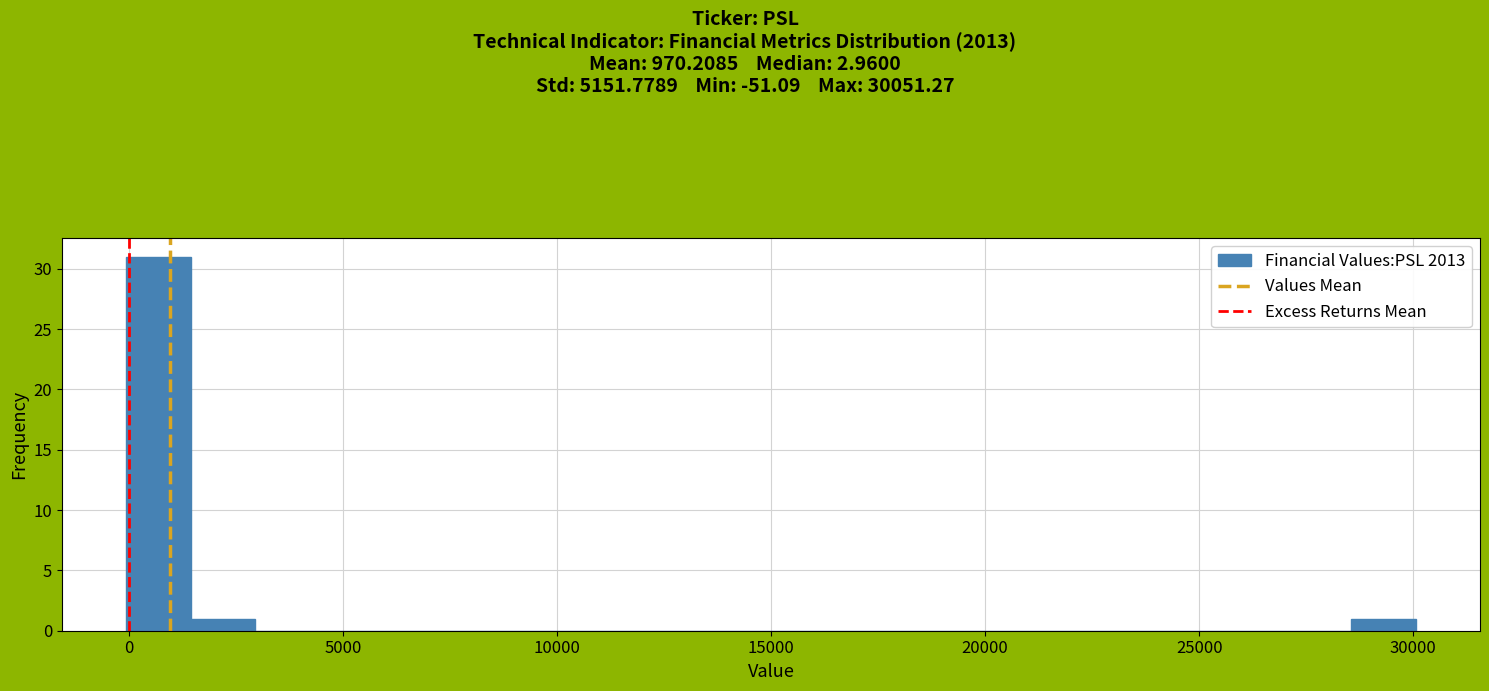

Read against the x-axis, roughly where is the centre of the tallest bar?

500